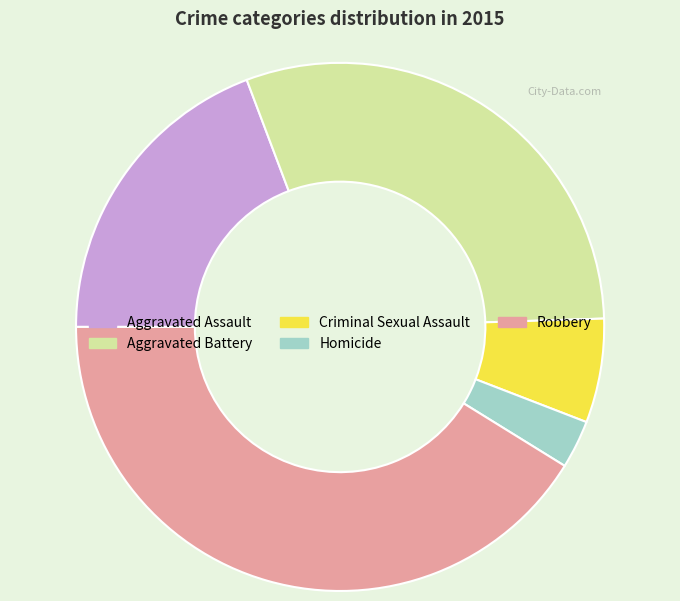

True or false: Aggravated Assault accounts for 19% of the total.

True